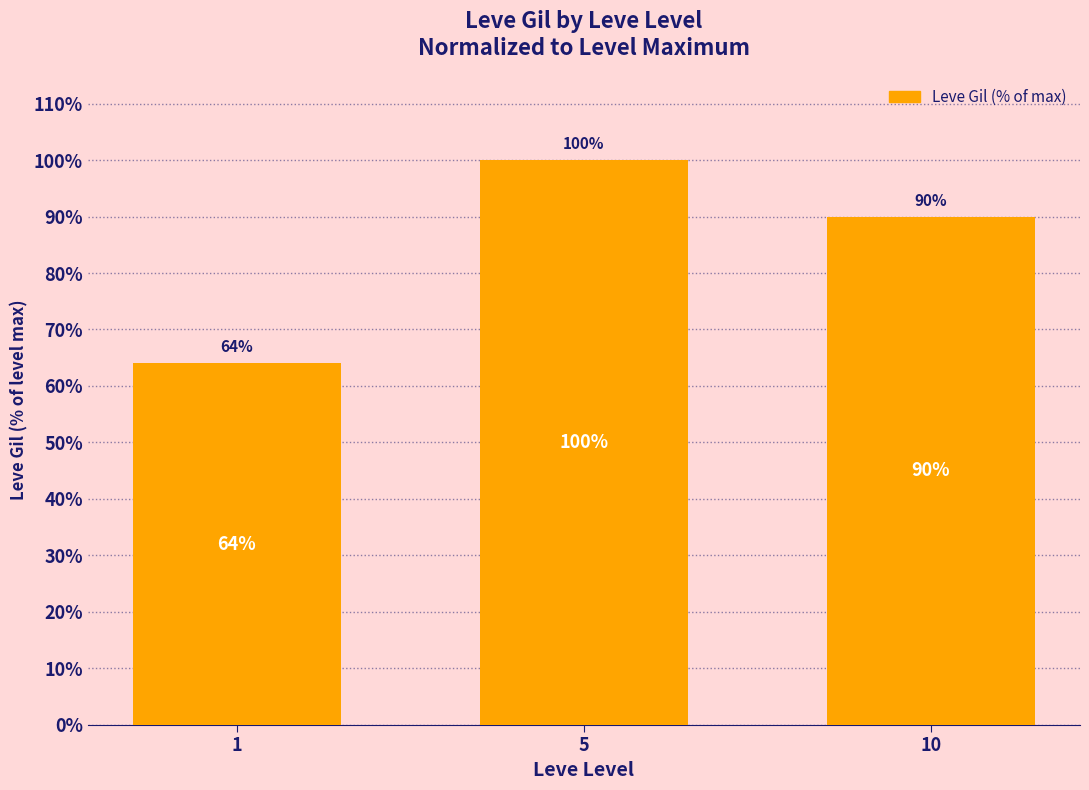

The value at 10 is 89.9. True or false?

True